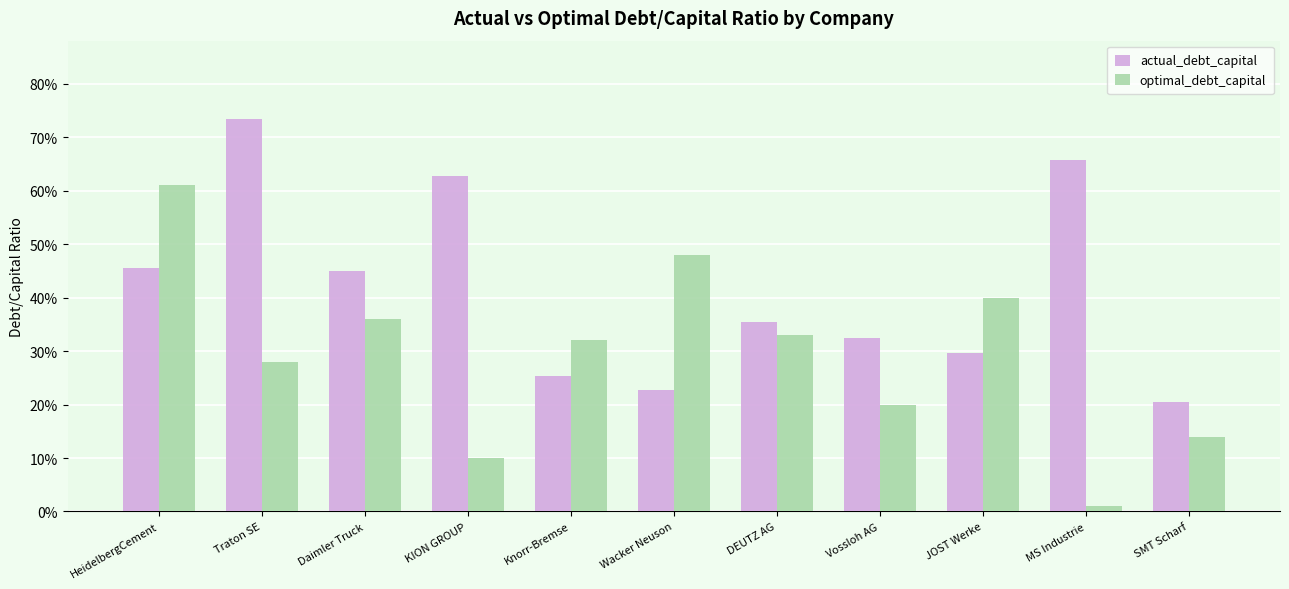

Which series has the widest spread of values?

optimal_debt_capital